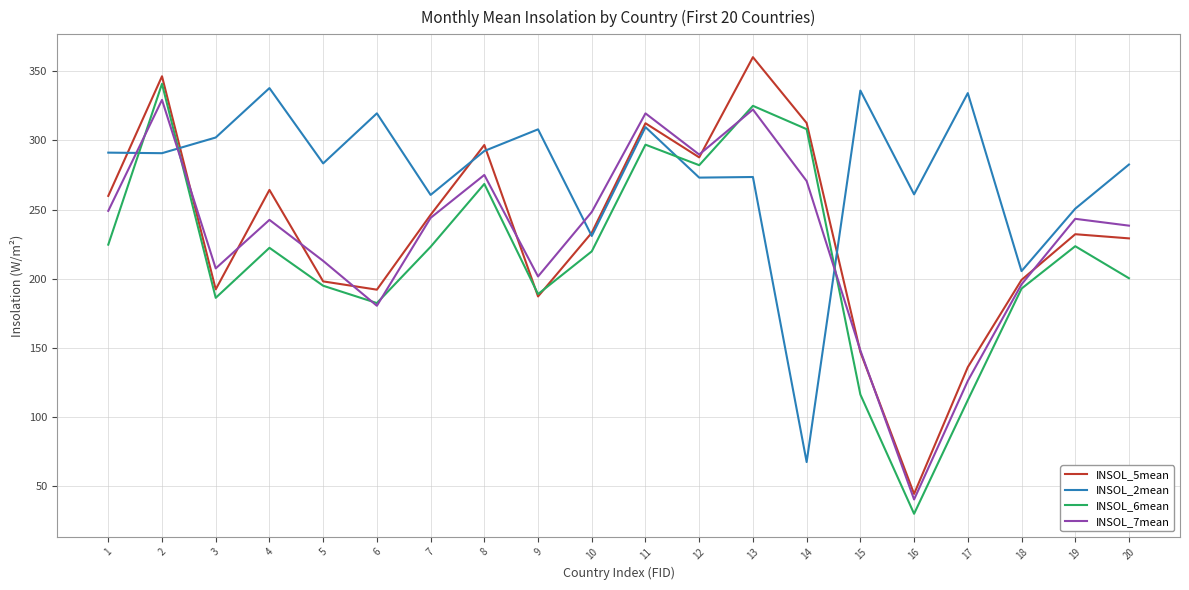

The value of INSOL_6mean at 12 is 103.9. True or false?

False